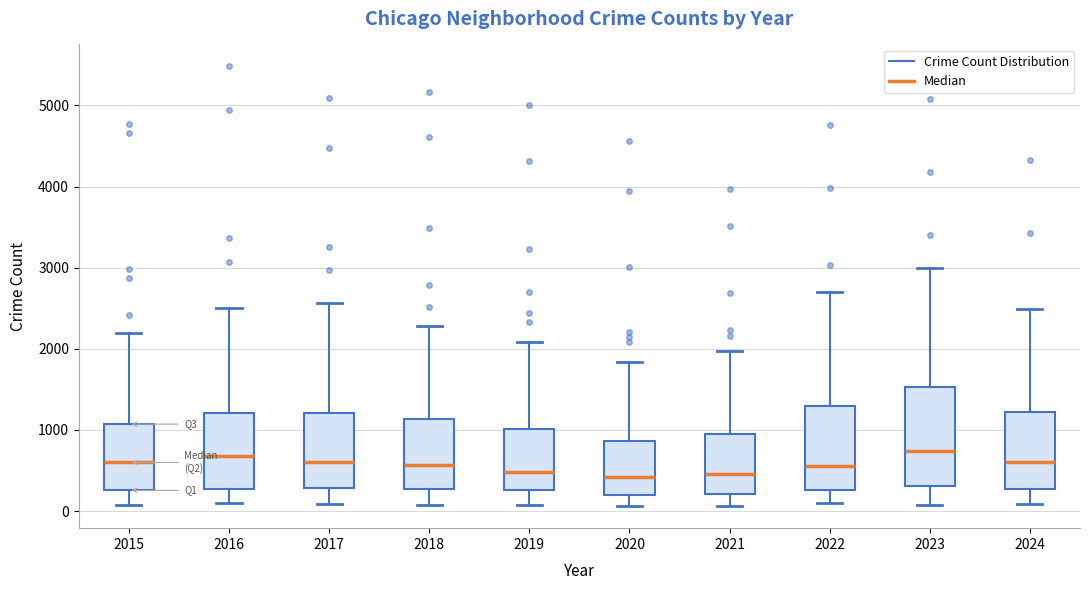

Reading left to right, transcribe this box plot: for each box, give where its median line is, the range the box spans, and where its two whiskers end, as read against the y-axis. The values are not printed on the chart, so give them approximately, as read against the axis.

2015: median 600, box 300 to 1100, whiskers 100 to 2200
2016: median 700, box 300 to 1200, whiskers 100 to 2500
2017: median 600, box 300 to 1200, whiskers 100 to 2600
2018: median 600, box 300 to 1100, whiskers 100 to 2300
2019: median 500, box 300 to 1000, whiskers 100 to 2100
2020: median 400, box 200 to 900, whiskers 100 to 1800
2021: median 500, box 200 to 900, whiskers 100 to 2000
2022: median 600, box 300 to 1300, whiskers 100 to 2700
2023: median 700, box 300 to 1500, whiskers 100 to 3000
2024: median 600, box 300 to 1200, whiskers 100 to 2500